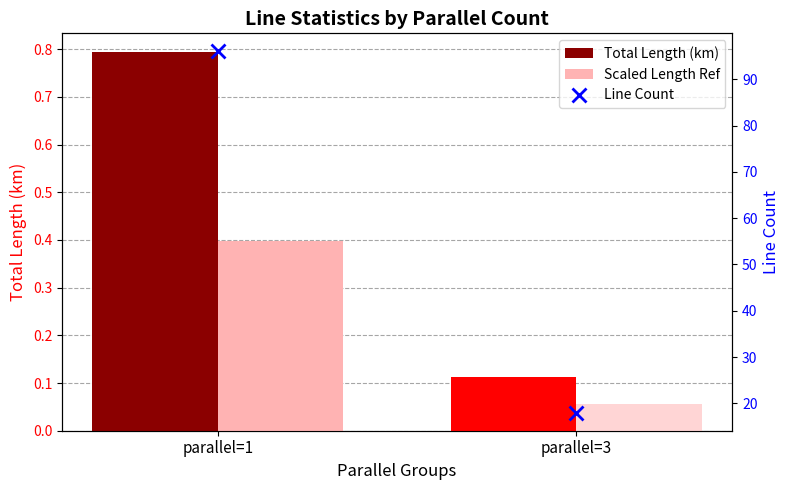

How many Line Count values are between 18 and 96?

2